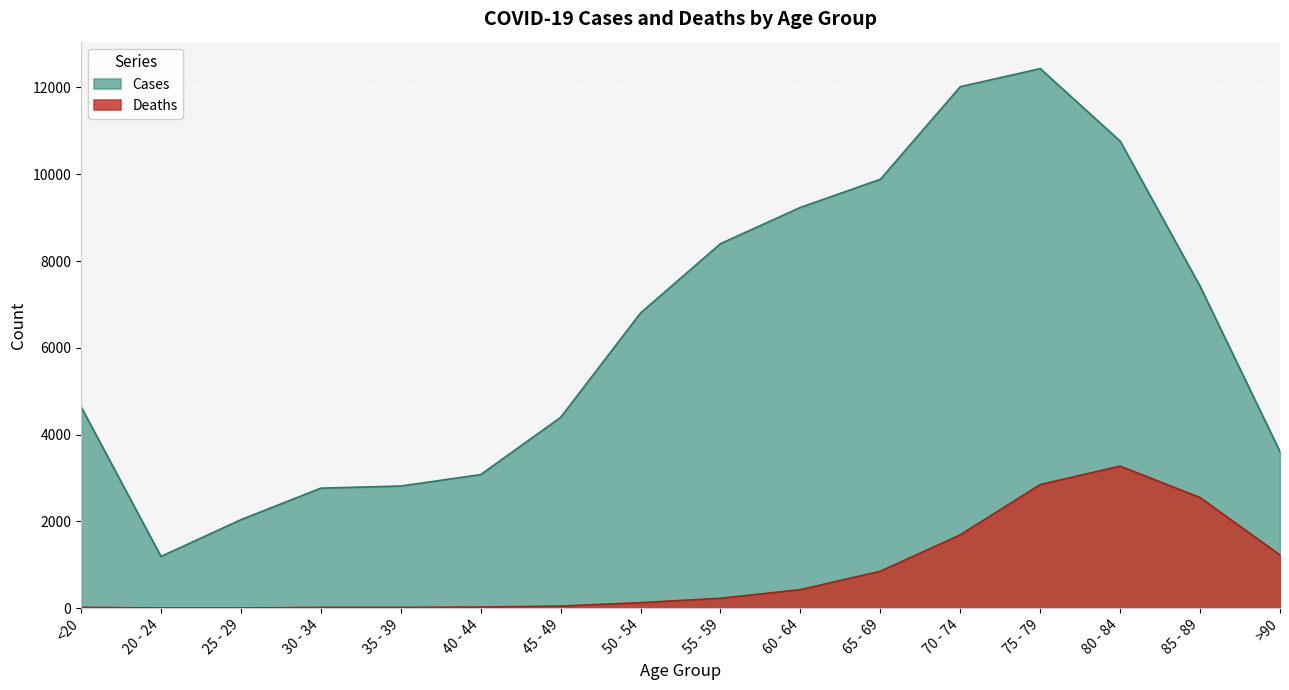

True or false: Cases and Deaths cross at least once.

False